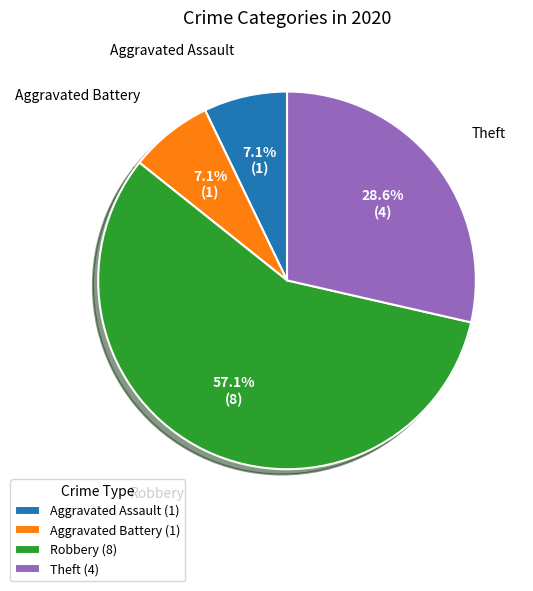

Which category has the biggest portion of the pie?

Robbery (8)